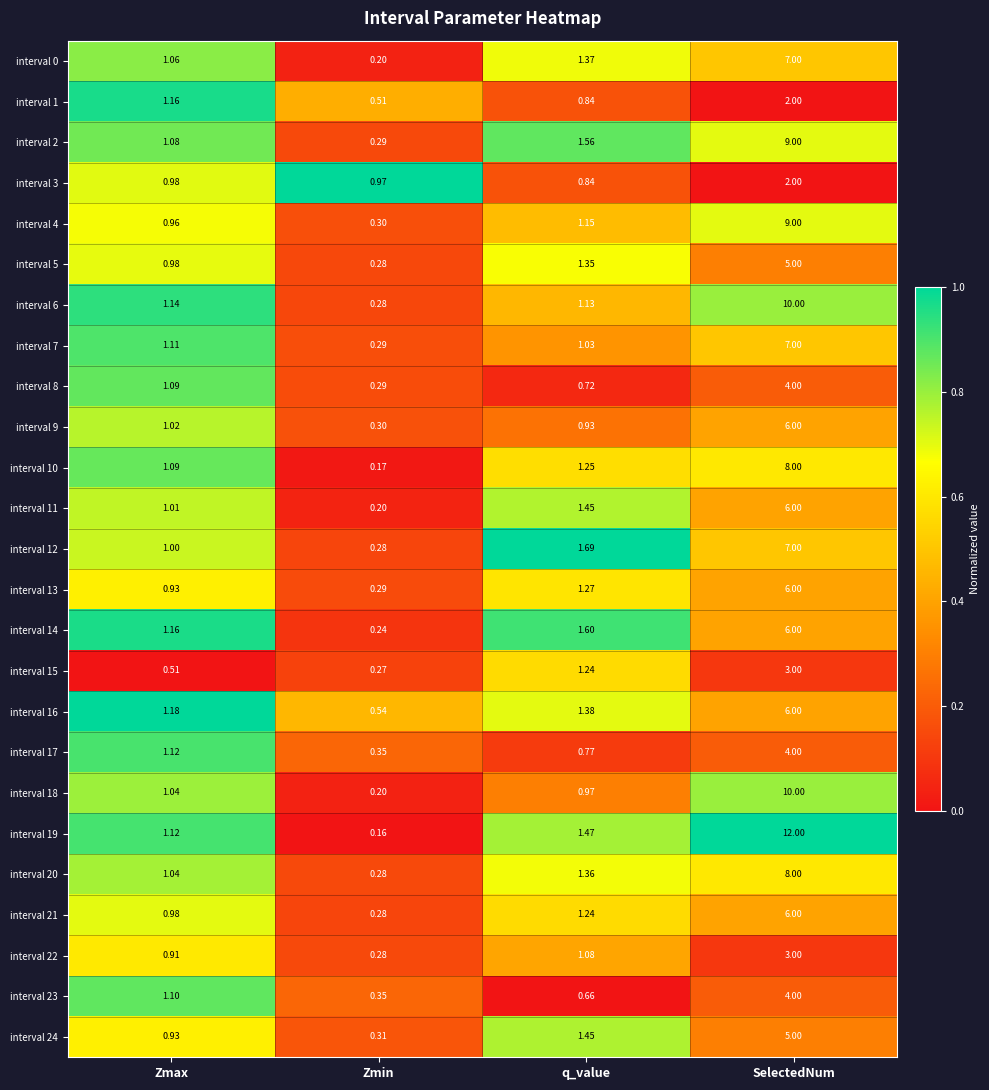

At which label does interval 22 first exceed 1?

q_value